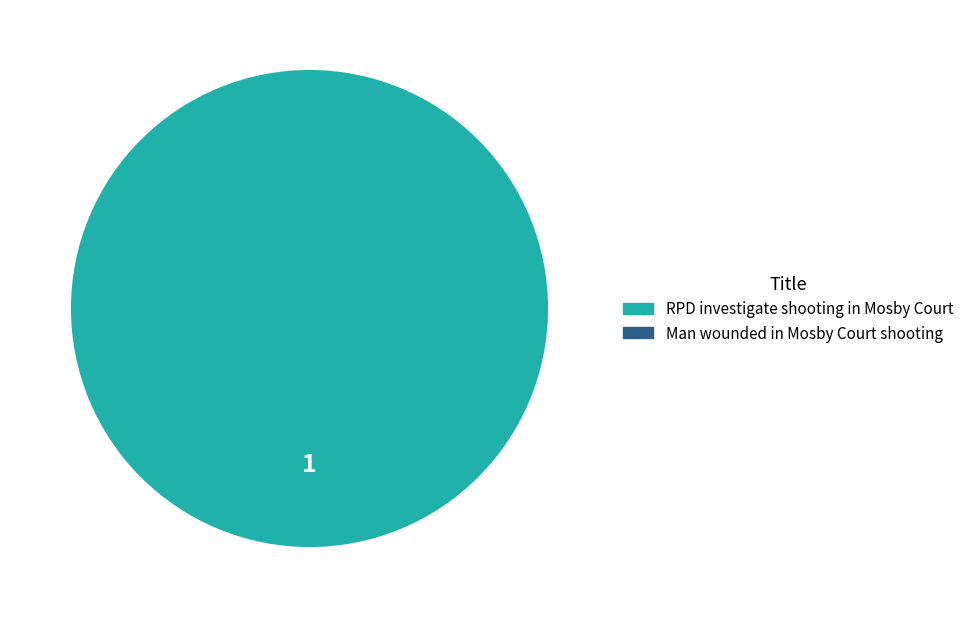

Does any single category account for the majority?

Yes